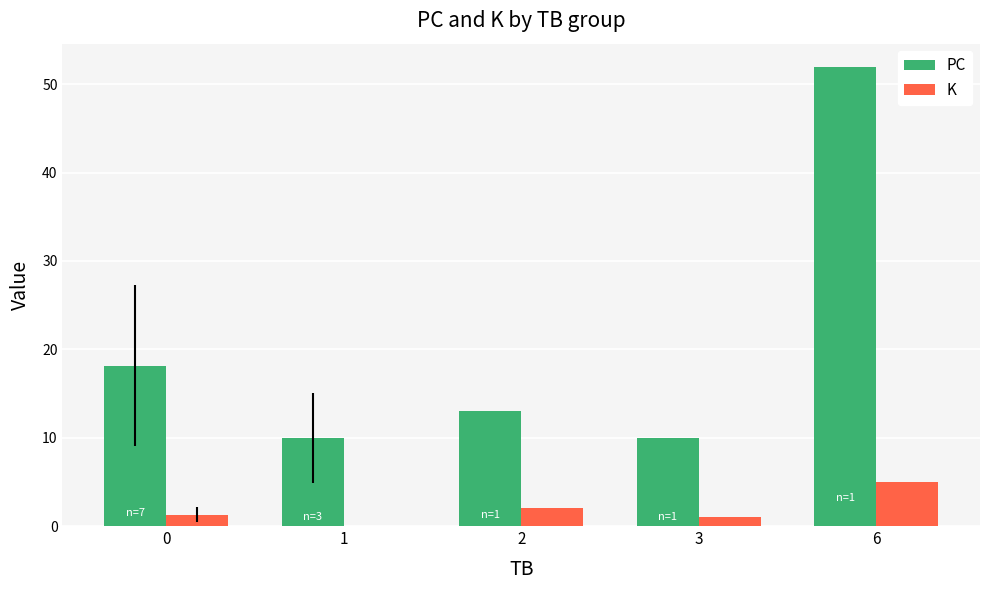

At which label is K closest to 2?

2